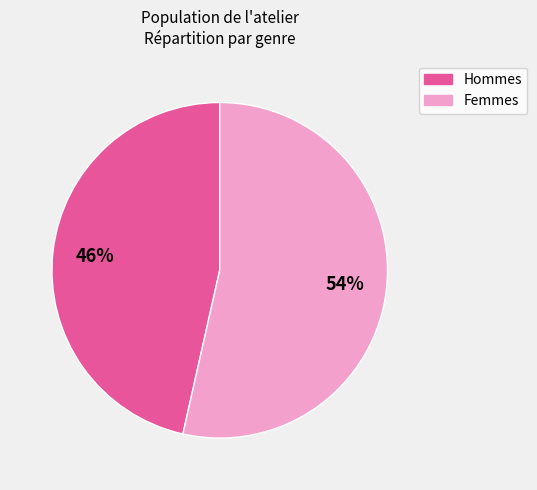

To the nearest percent, what is the average slice percentage?

50%